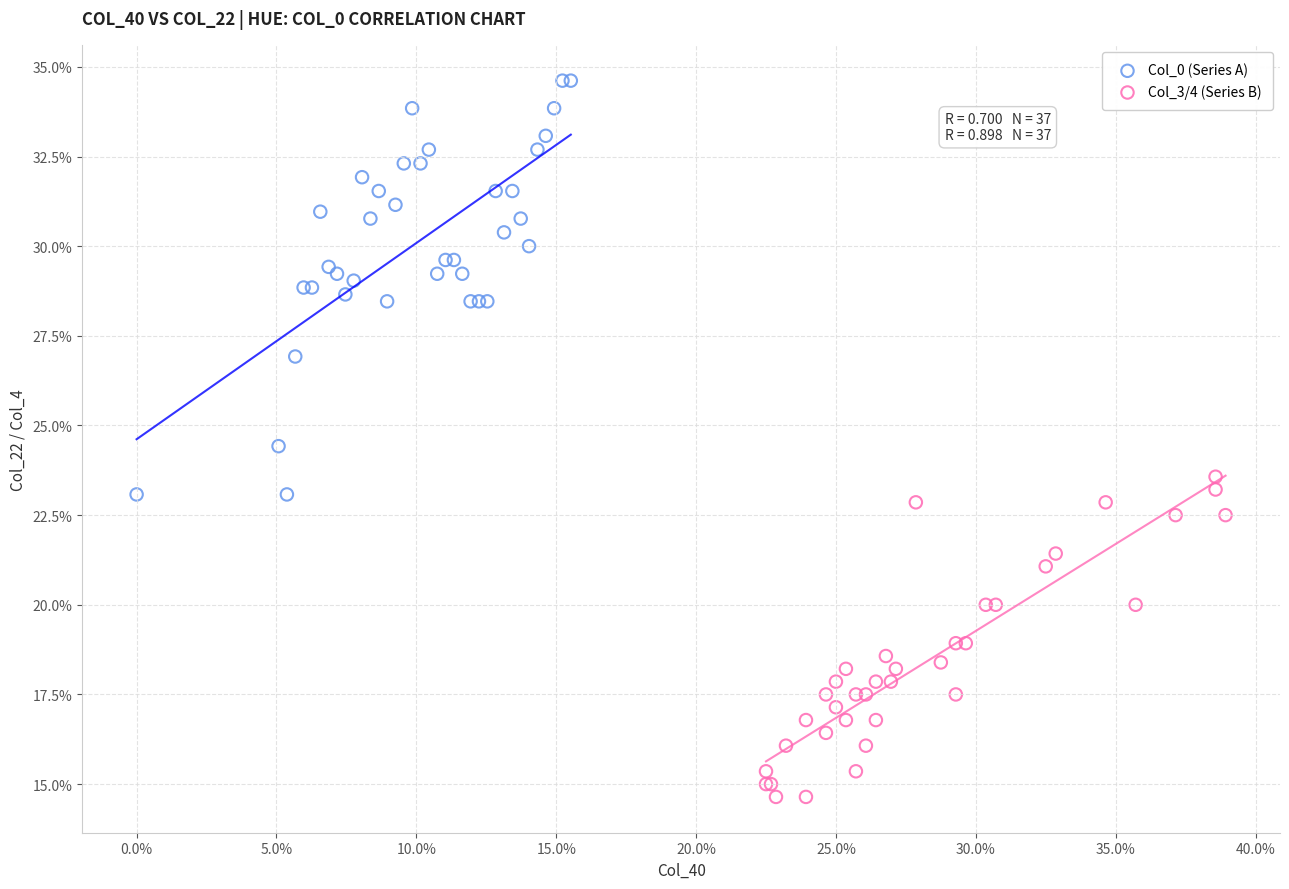

What are all the series names shown in the legend?

Col_0 (Series A), Col_3/4 (Series B)